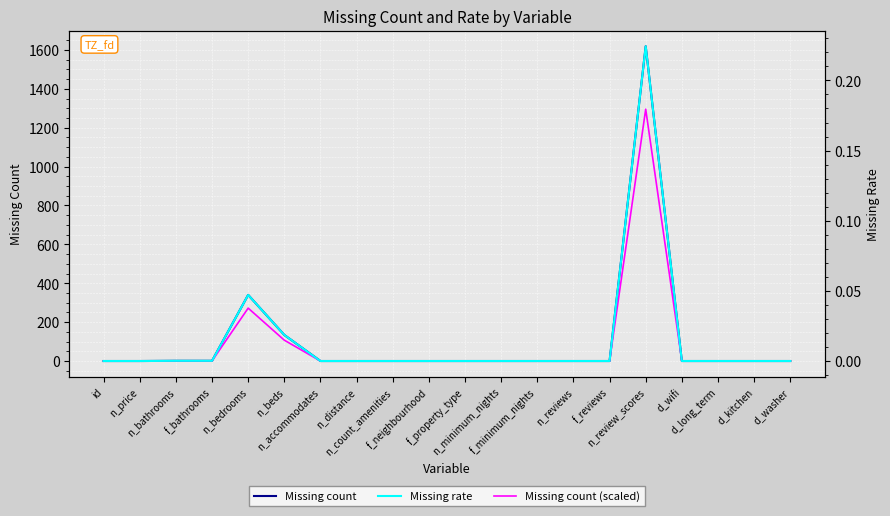

True or false: Missing rate has a value of 0.0 at n_price.

True